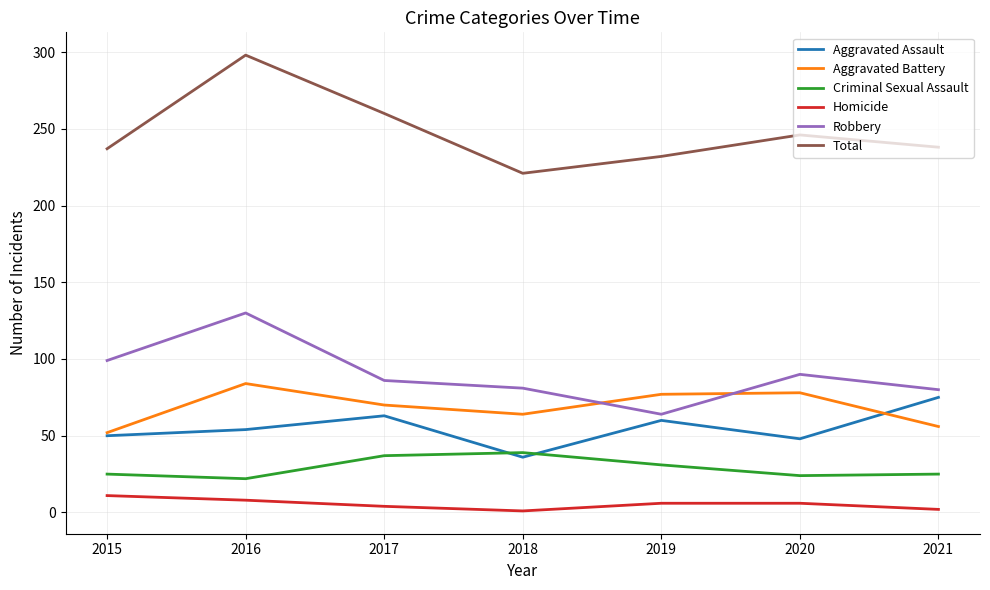

At how many categories does at least one series exceed 211?

7